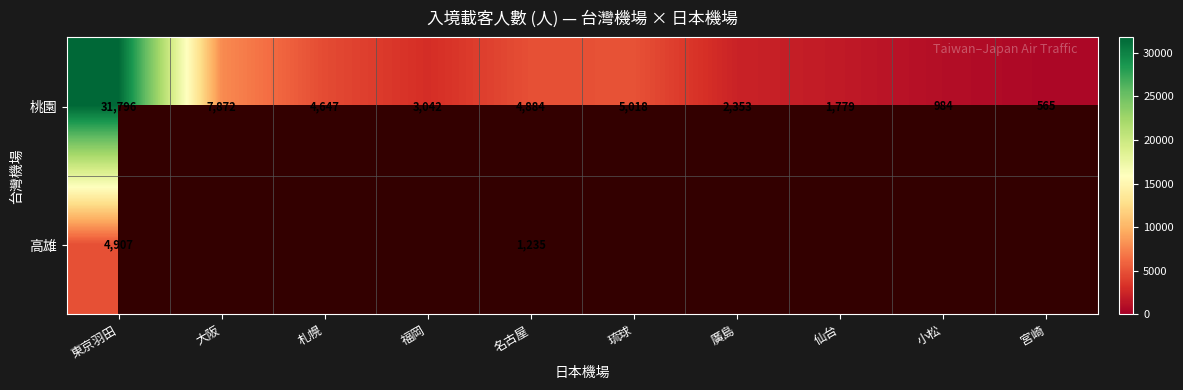

At which label does 桃園 reach its peak?

東京羽田